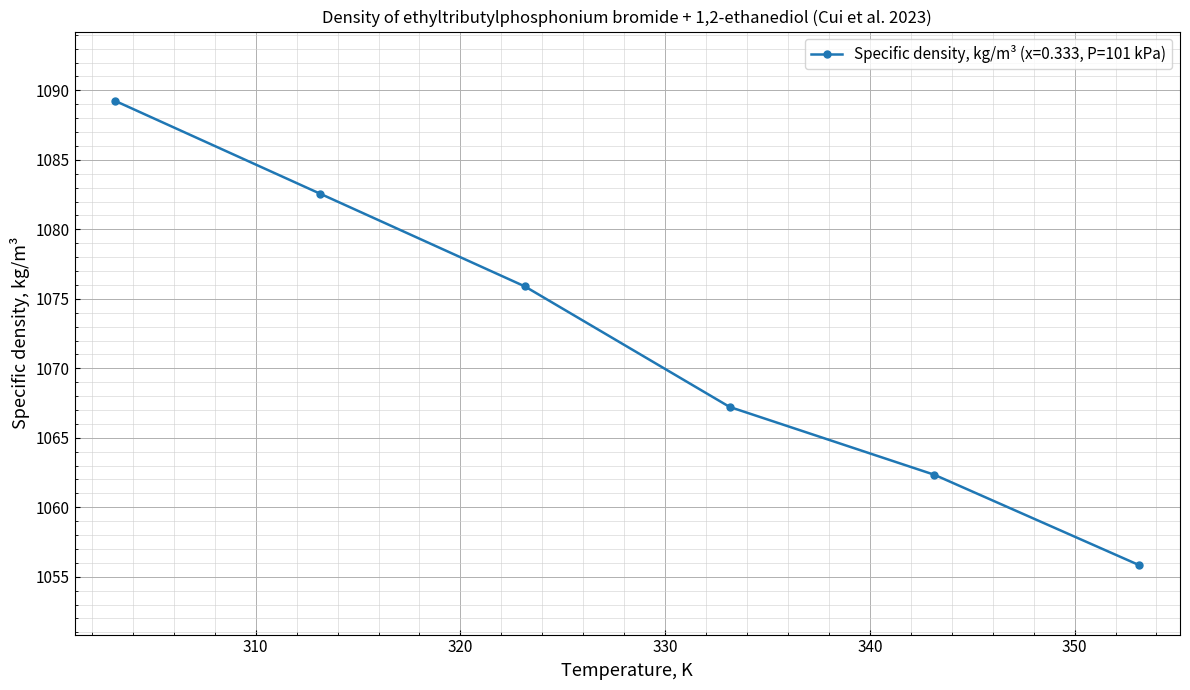

What is the sum of all values?

6433.1